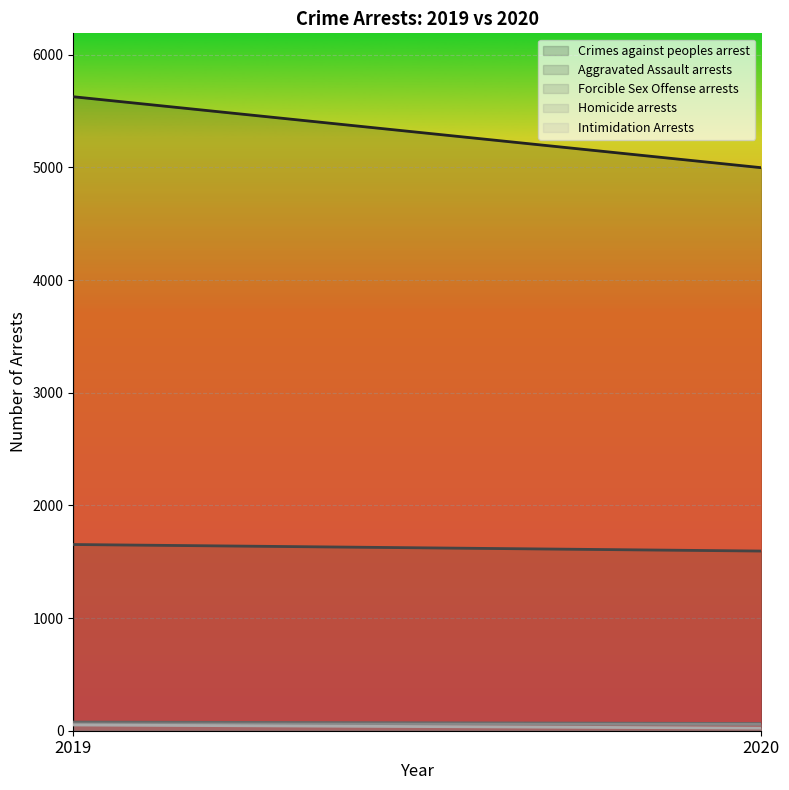

What is the value of the Forcible Sex Offense arrests point at the 2nd from the left?

64